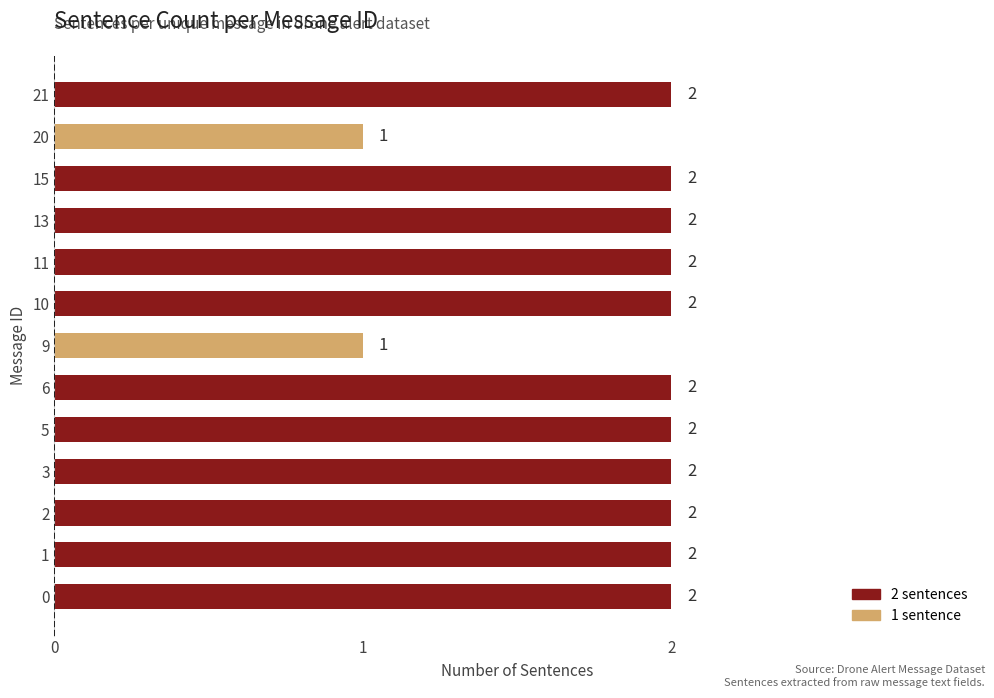

What is the sum of the values at 0 and 13?

4